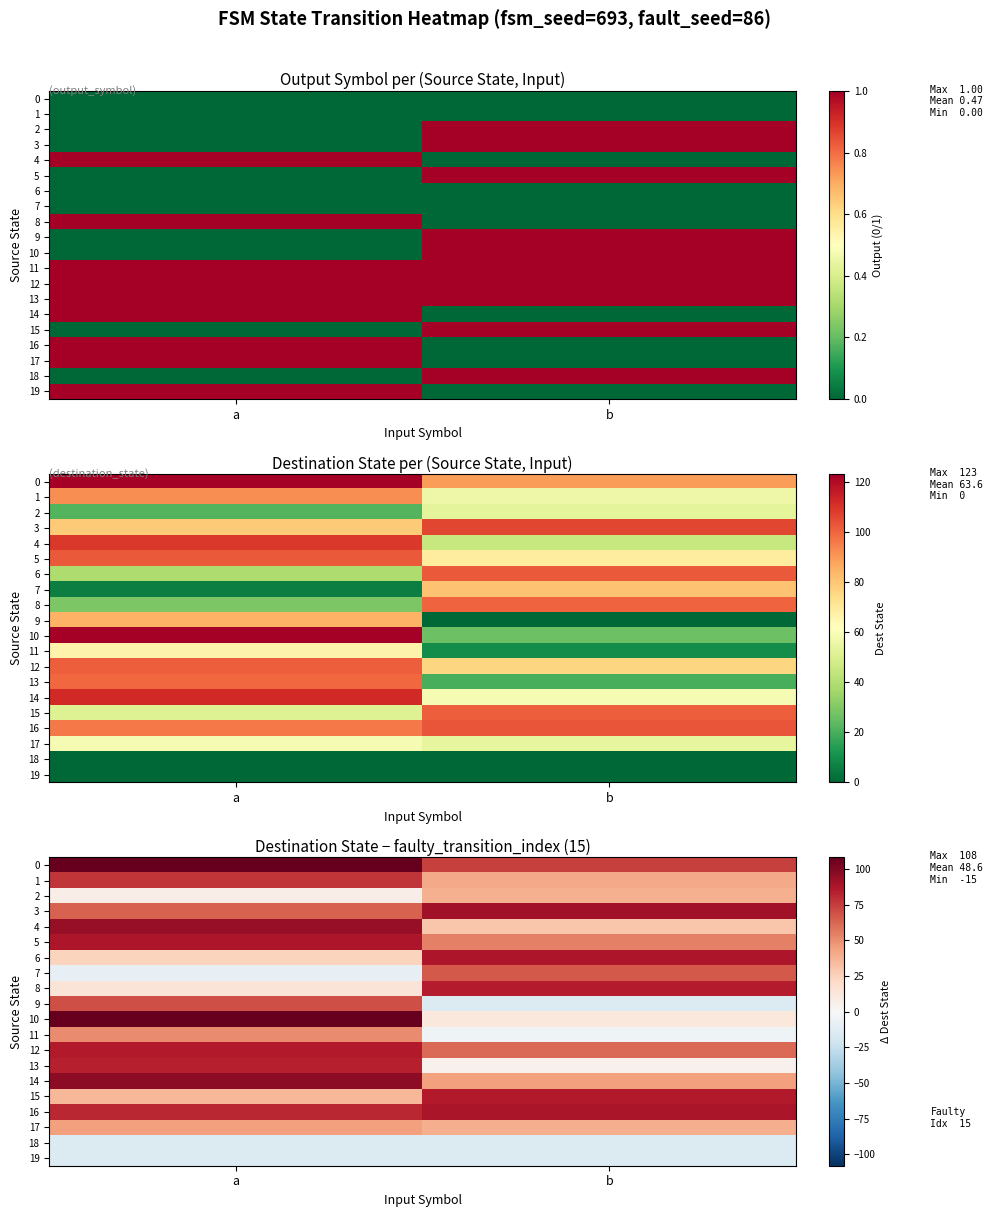

Rank the series by their maximum value, from highest to lowest.

0, 10, 14, 4, 3, 16, 5, 6, 12, 15, 8, 13, 1, 9, 7, 11, 17, 2, 18, 19